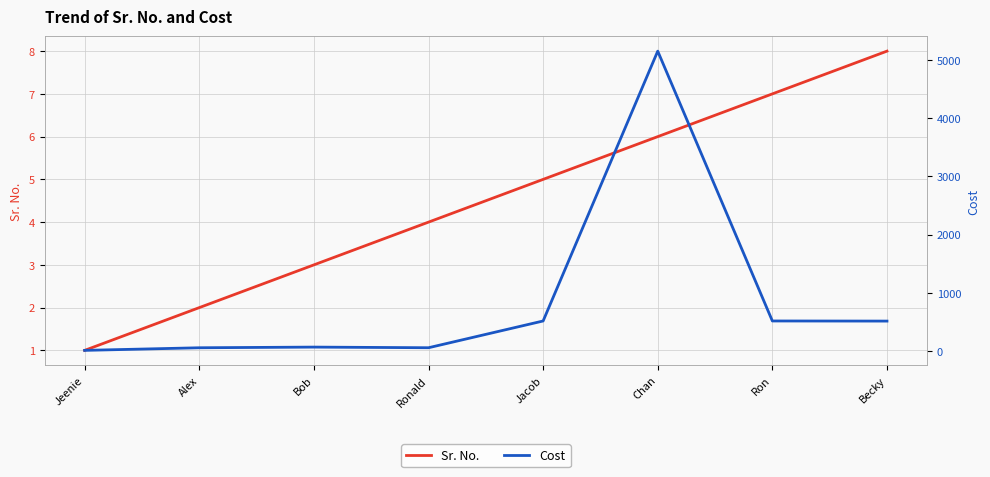

What value does the Sr. No. series have at Ron?

7